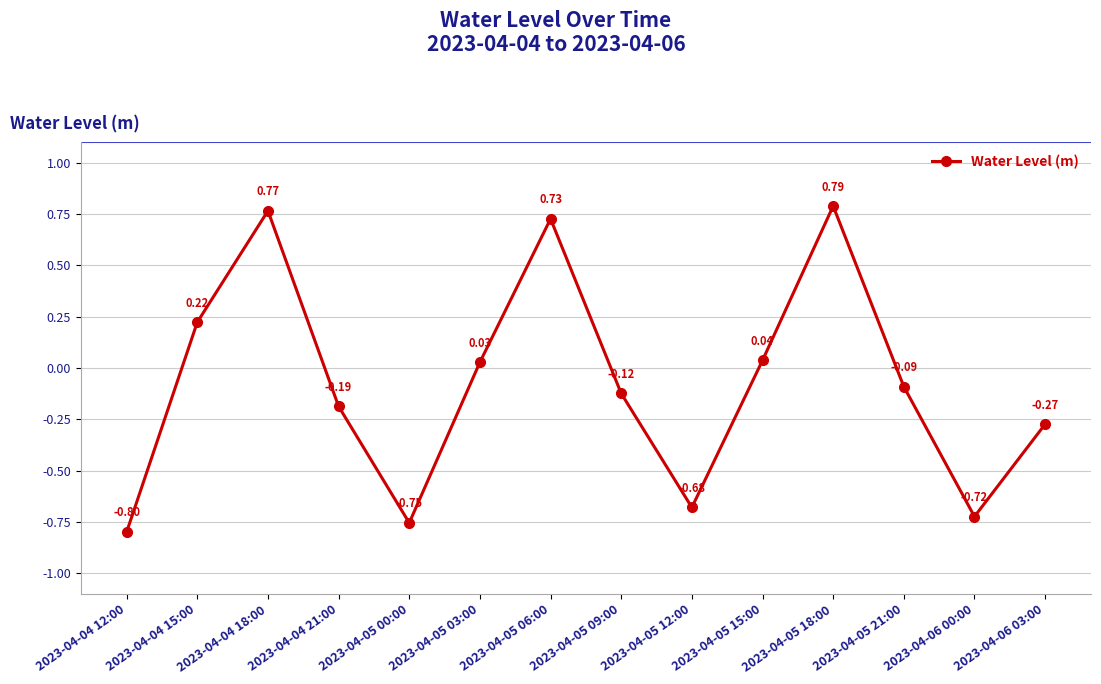

Where is the data nearest to the value 0?

2023-04-05 03:00